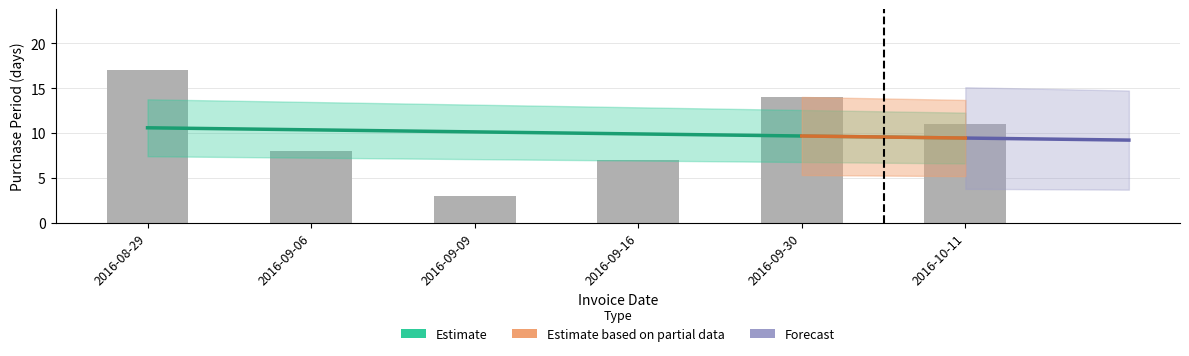

What is the sum of all values?

60